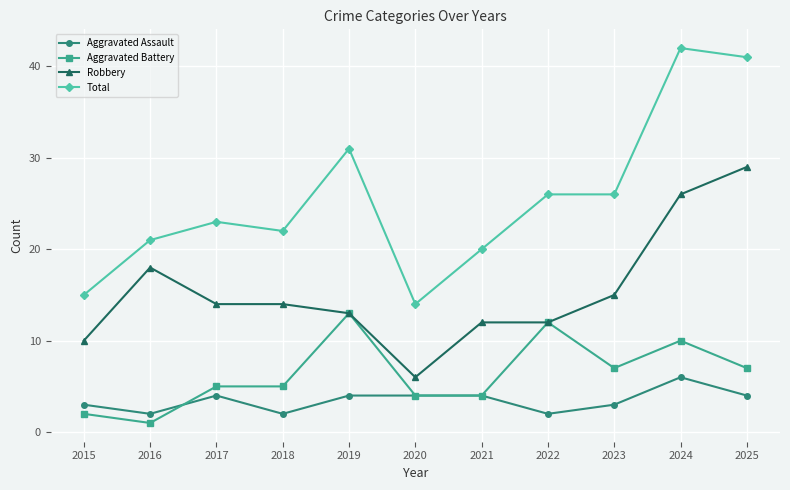

Reading right to left, transcribe all the data shown in this chart.

Aggravated Assault: 4	6	3	2	4	4	4	2	4	2	3
Aggravated Battery: 7	10	7	12	4	4	13	5	5	1	2
Robbery: 29	26	15	12	12	6	13	14	14	18	10
Total: 41	42	26	26	20	14	31	22	23	21	15